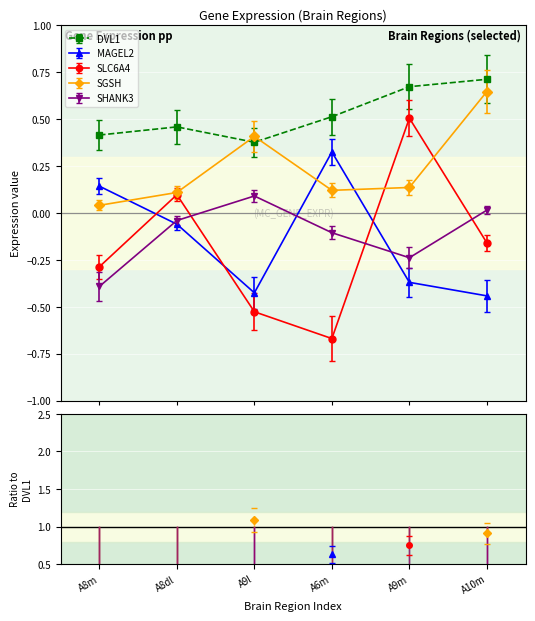

Which series has the largest total across all categories?

DVL1